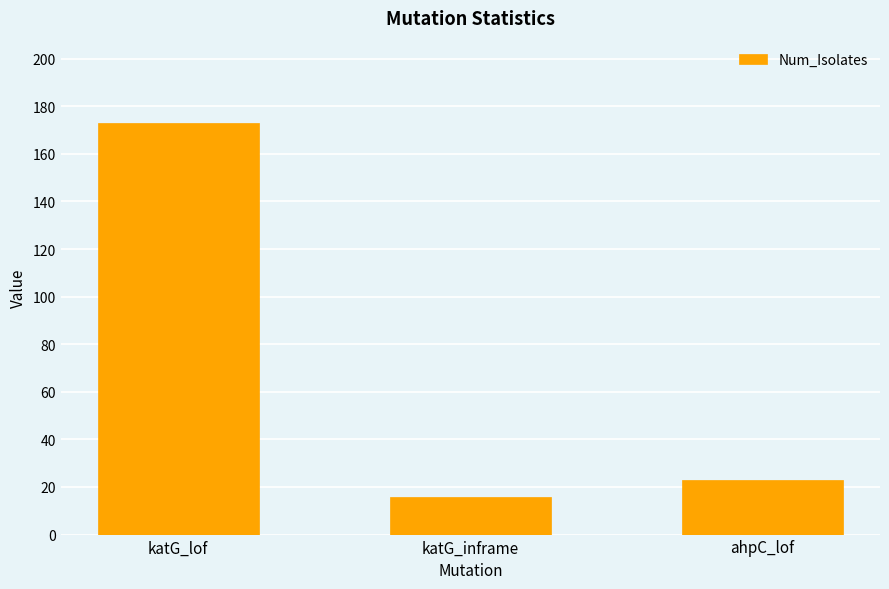

Where does the data first go above 23?

katG_lof